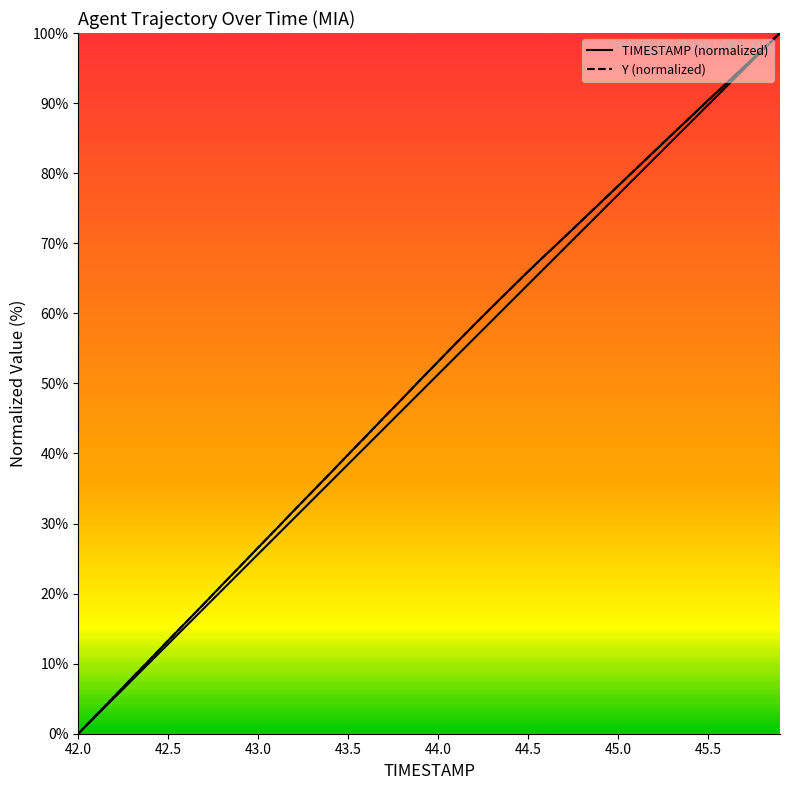

What is the difference between the maximum and minimum values in the TIMESTAMP series?

100.0